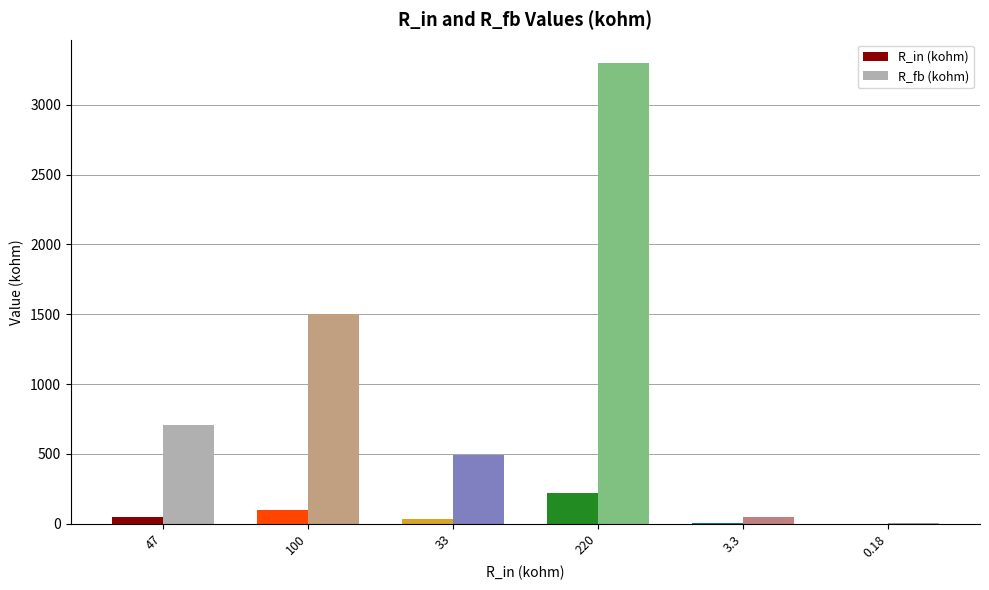

Which category has the highest value in the R_in (kohm) series?

220